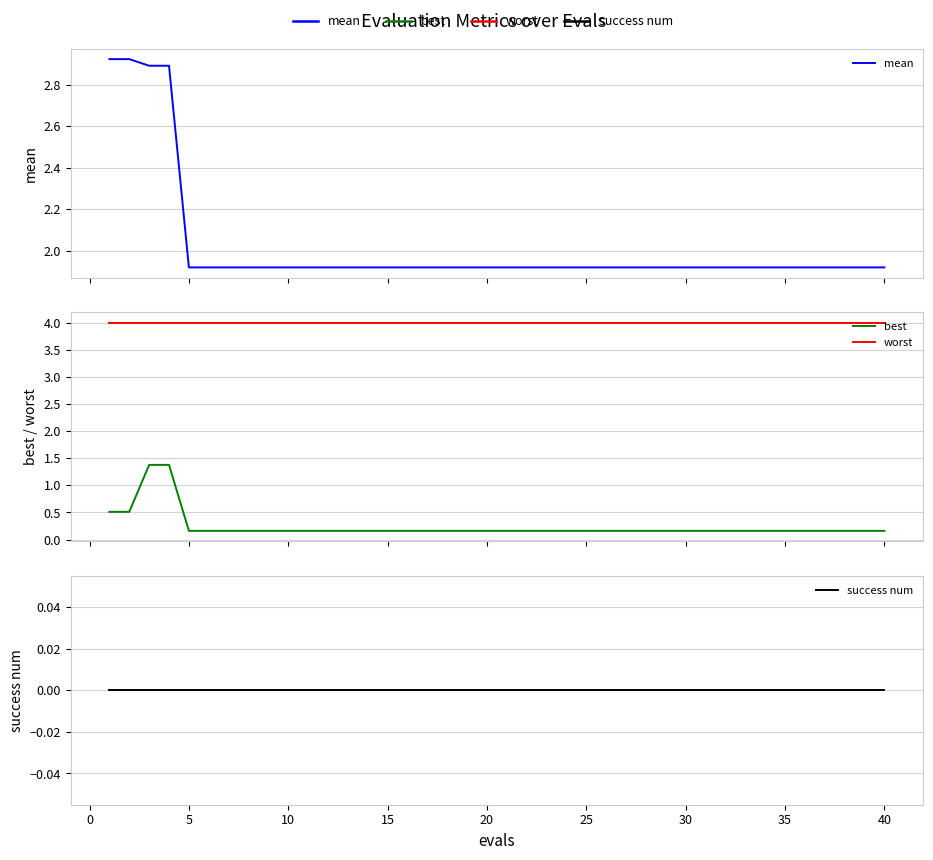

Where is mean nearest to the value 2?

5